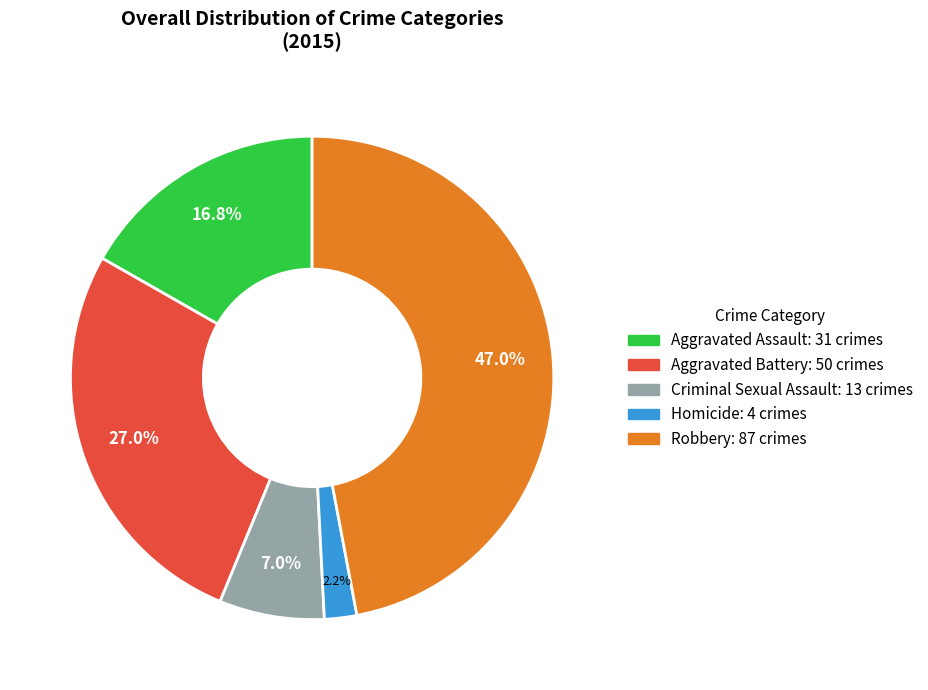

Does Aggravated Assault represent more than half of the total?

No